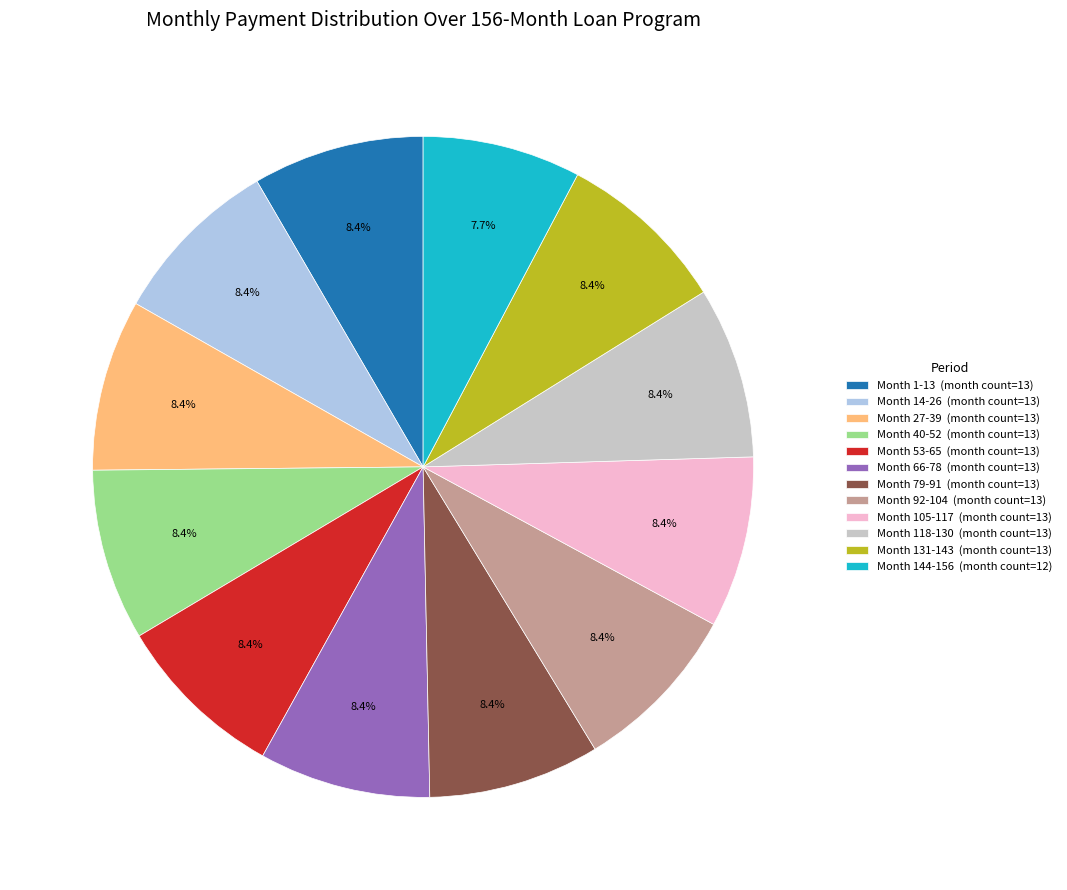

To the nearest percent, what is the combined percentage of Month 144-156 and Month 79-91?

16%